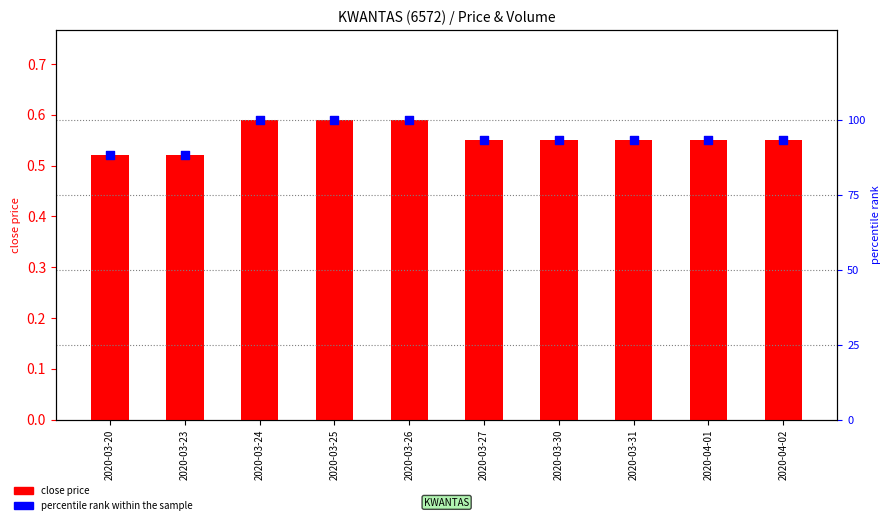

Is the value of percentile rank within the sample at 2020-03-25 greater than the value of close price at 2020-03-31?

Yes